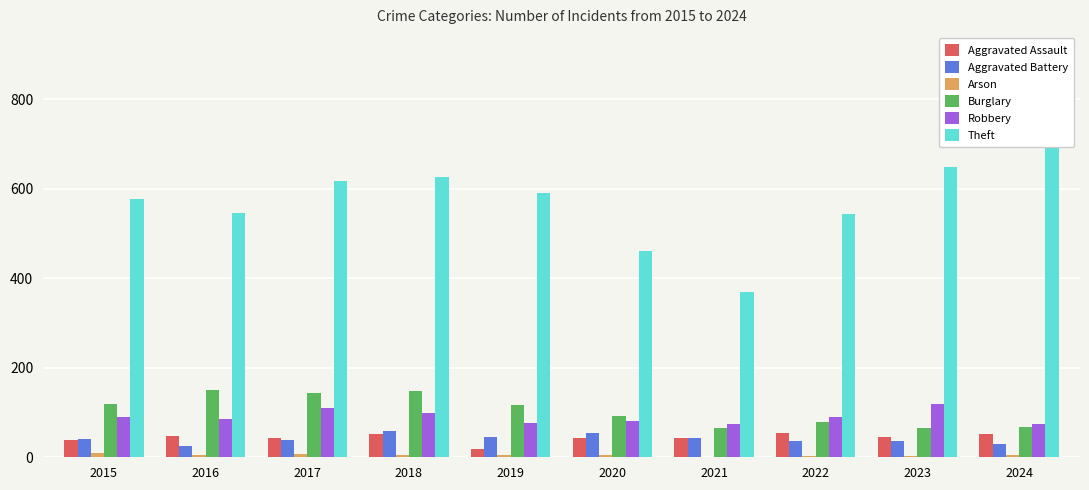

What is the difference between the Burglary values at 2023 and 2019?

52